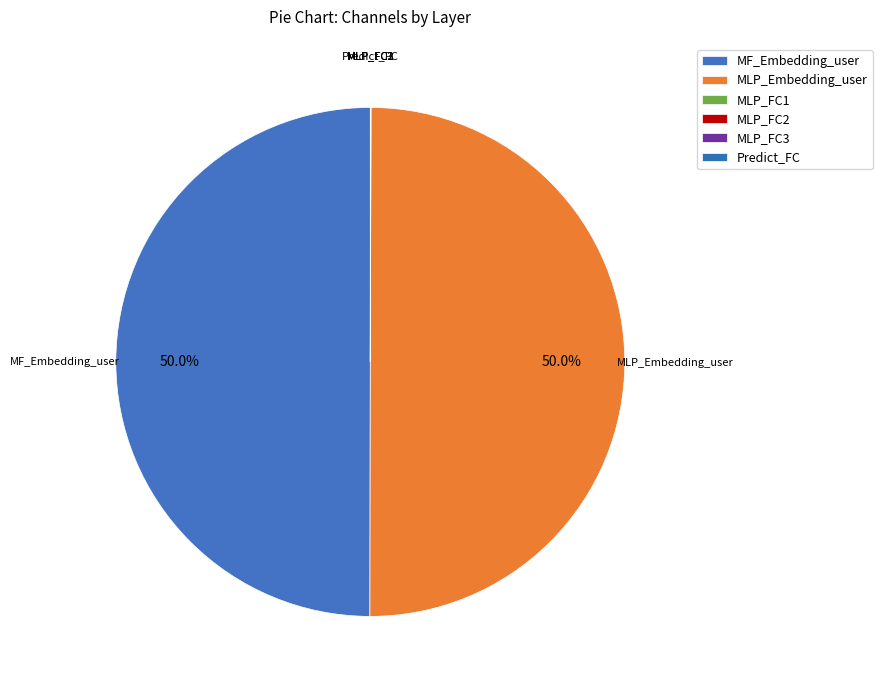

Is the sum of MLP_FC3 and Predict_FC greater than half?

No